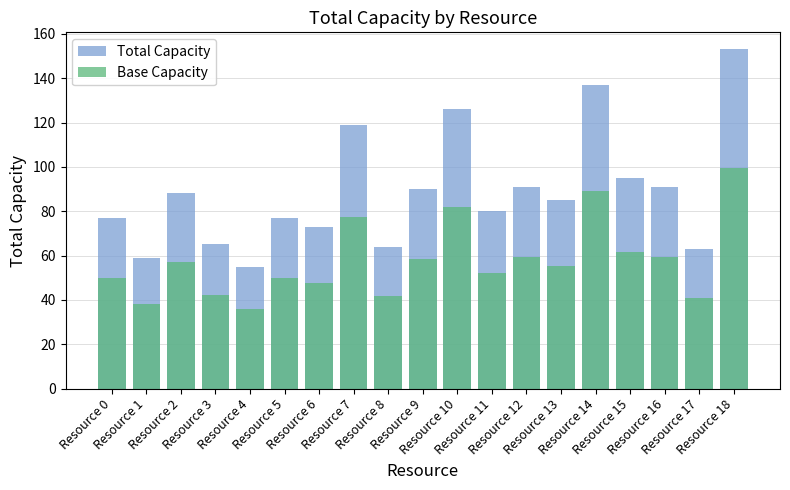

At which label is Total Capacity closest to 104?

Resource 15